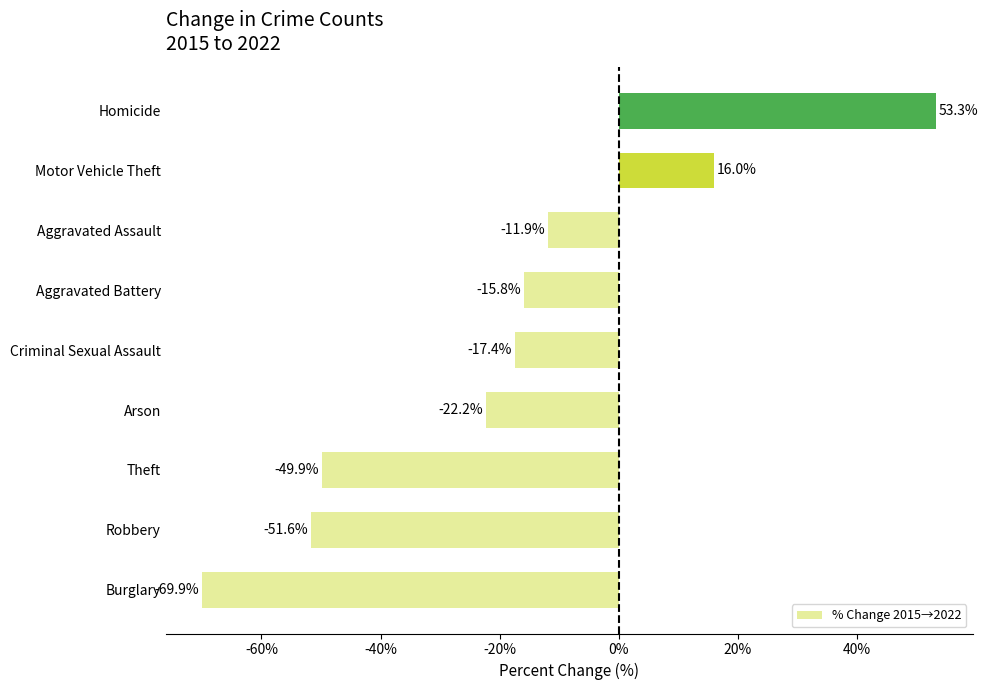

What is the minimum value shown in the chart?

-69.9